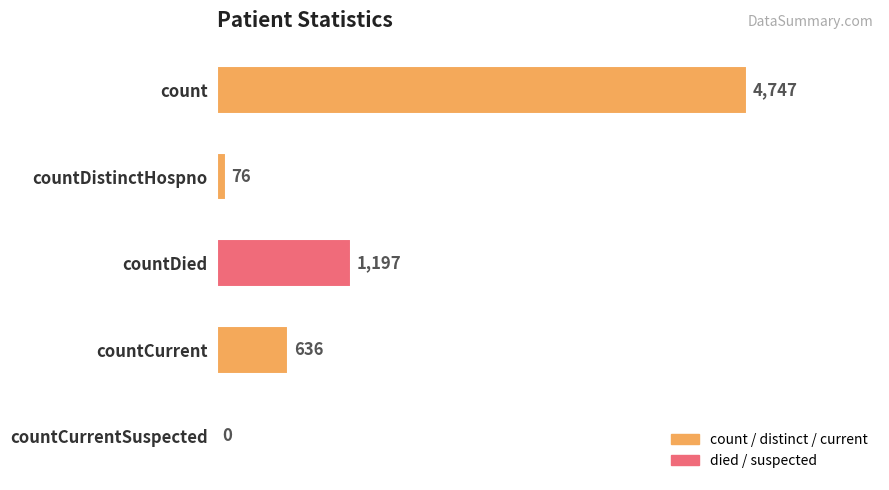

True or false: the data shows 6221 at count.

False